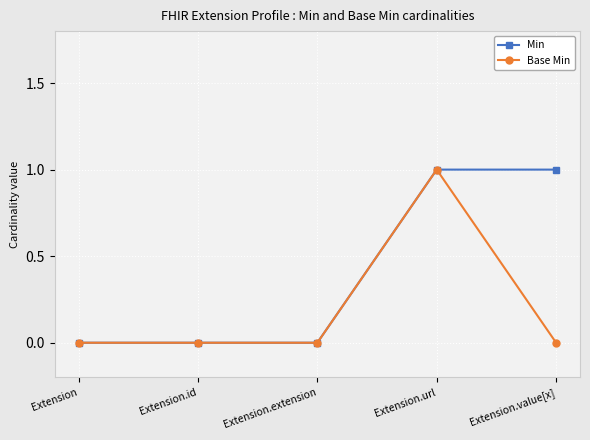

The value of Base Min at Extension is 0. True or false?

True